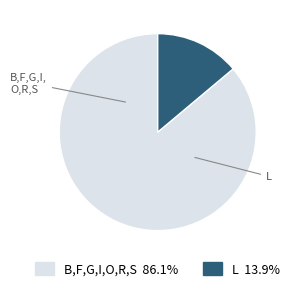

Is there a majority slice in this chart?

Yes